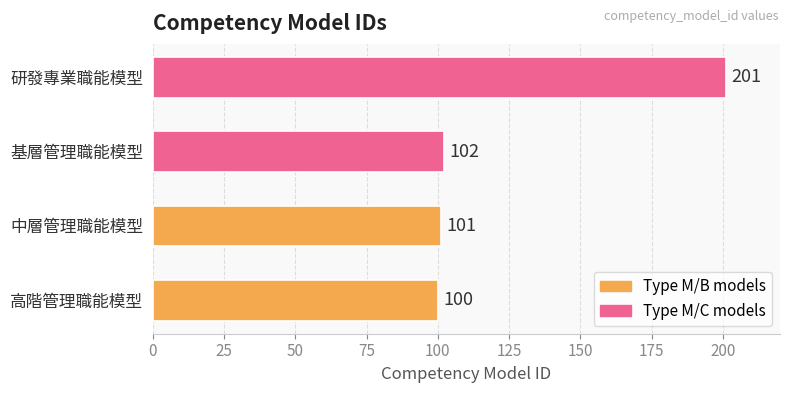

What is the change in value from 中層管理職能模型 to 基層管理職能模型?

+1